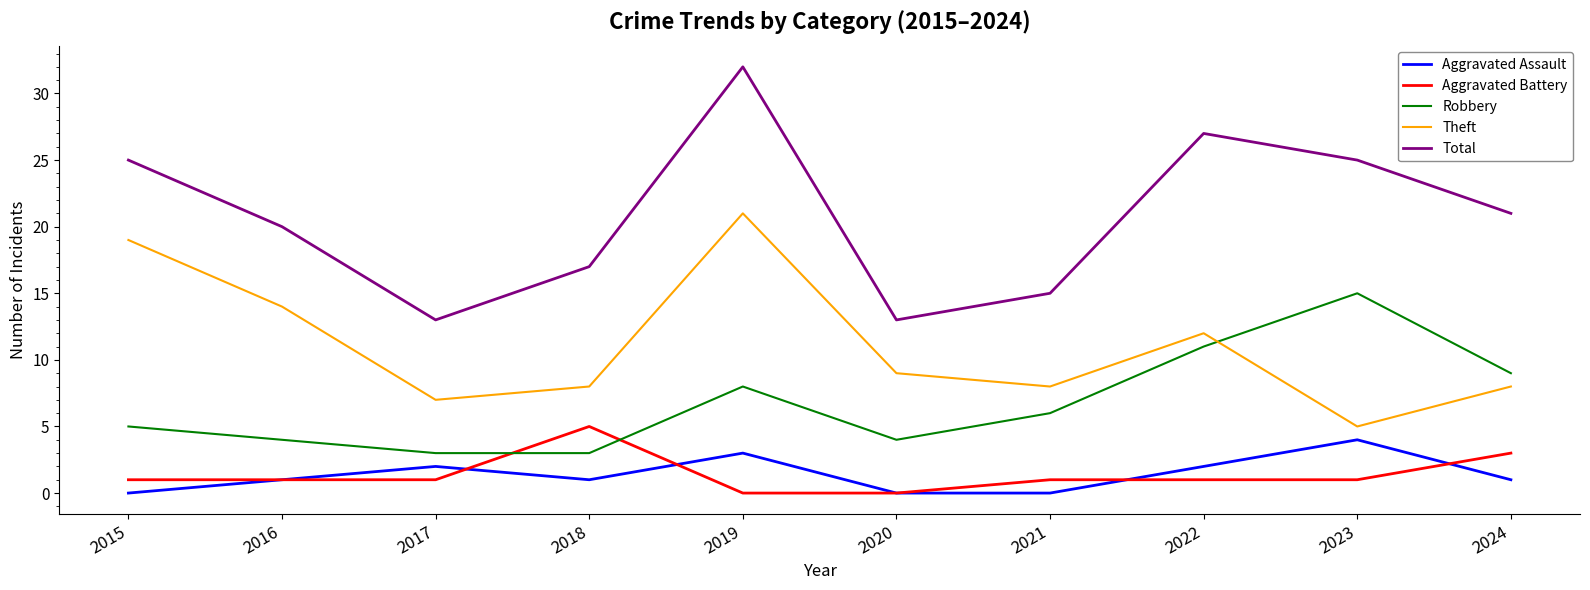

Which series has the largest total across all categories?

Total